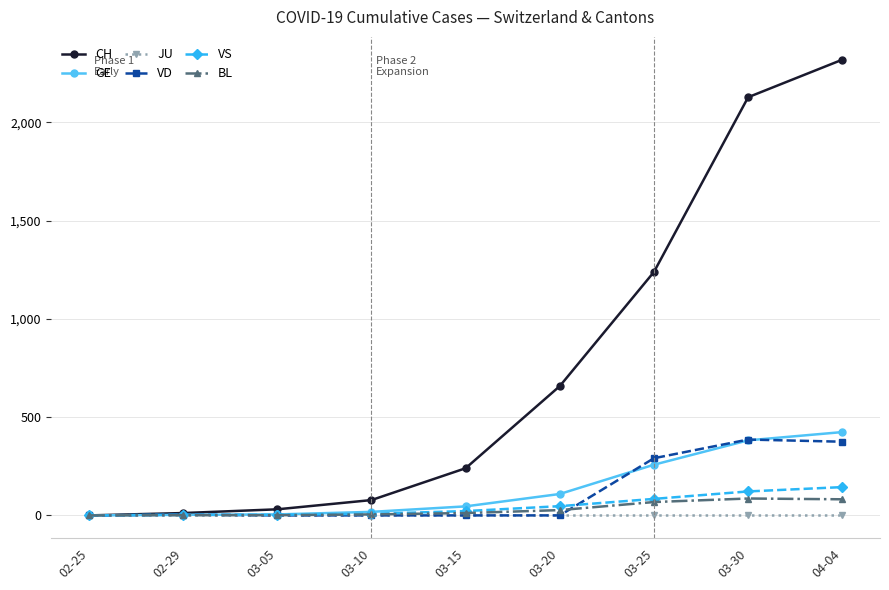

What is the difference between the second highest and second lowest values in the VS series?

119